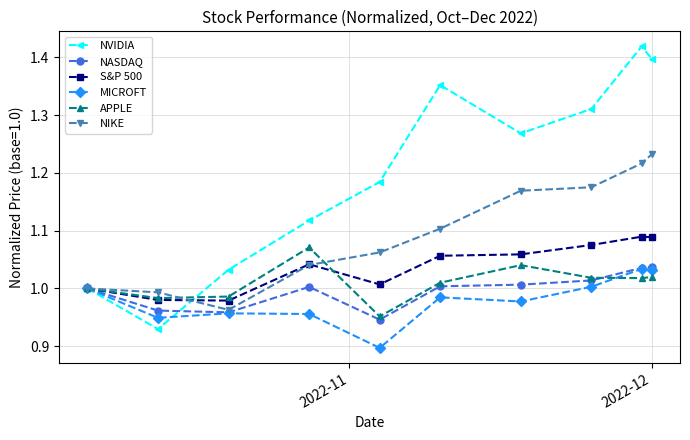

Which series has the largest total across all categories?

NVIDIA